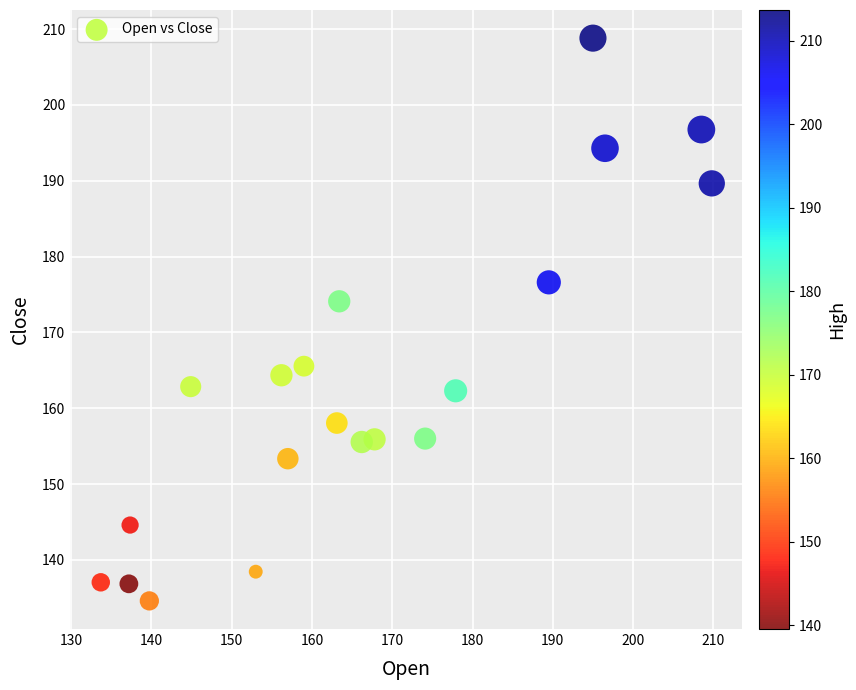

What Y value in the scatter plot is closest to 171?

174.1